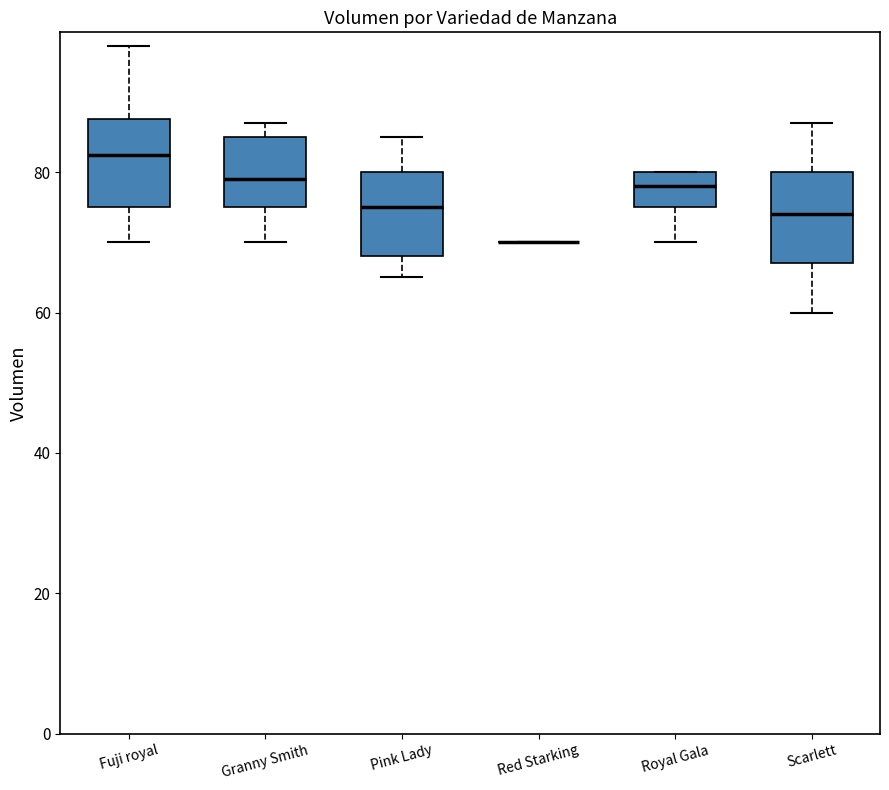

Where does the lower whisker of the box for Scarlett end on the y-axis? The values are not printed on the chart, so give them approximately, as read against the axis.

60